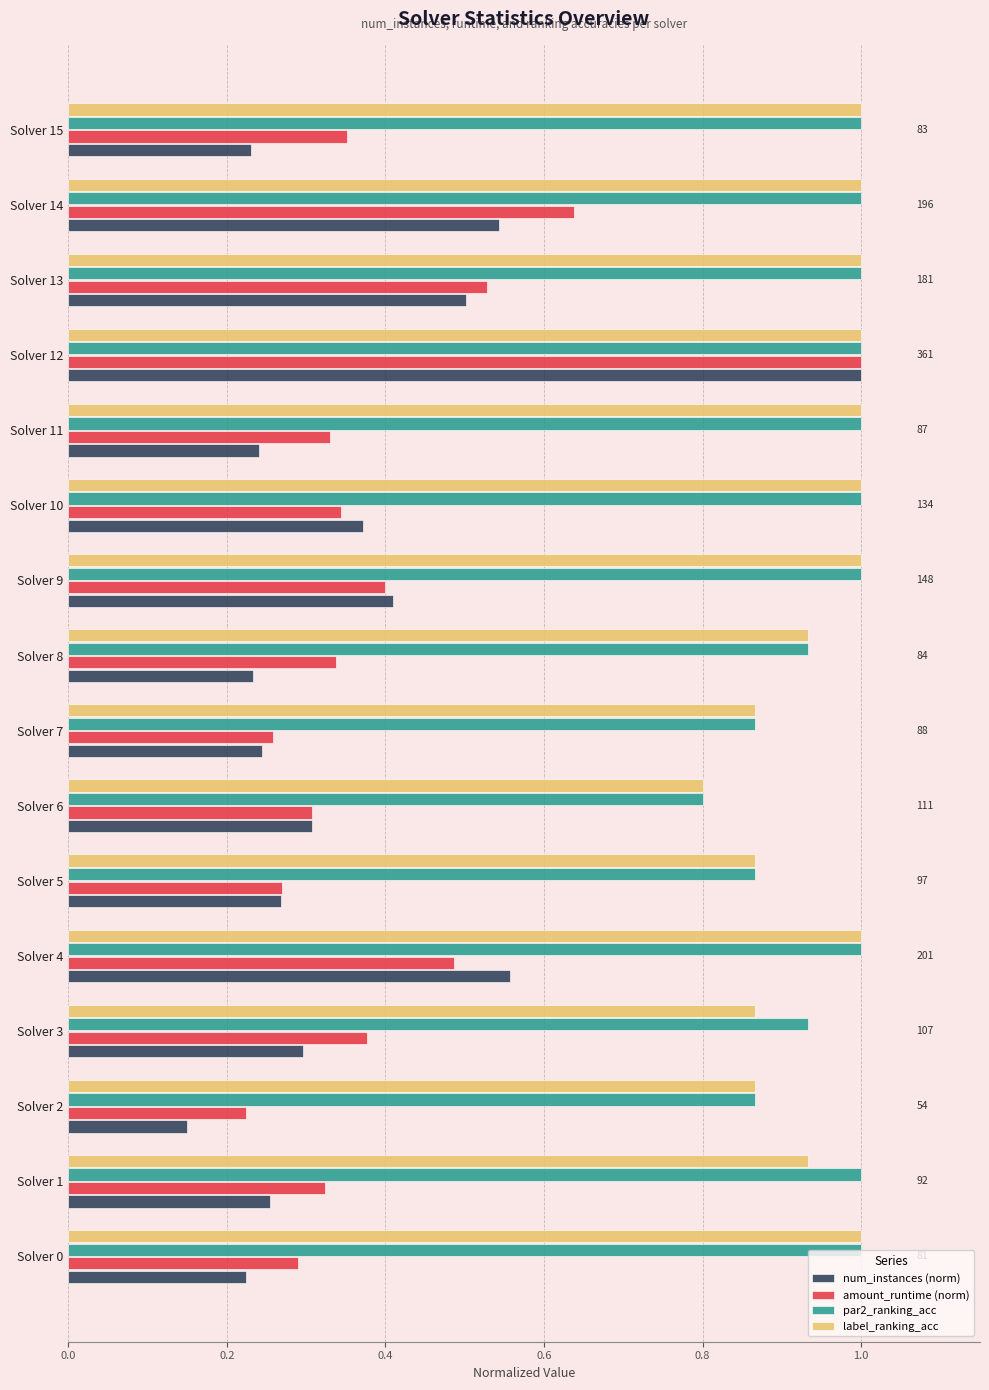

Is it true that amount_runtime (norm) equals 0.3 at Solver 8?

True